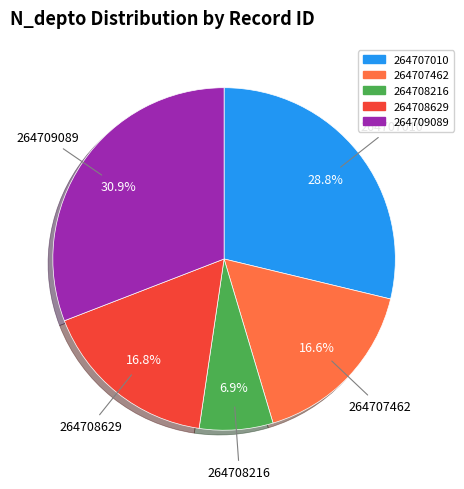

Does any single category account for the majority?

No